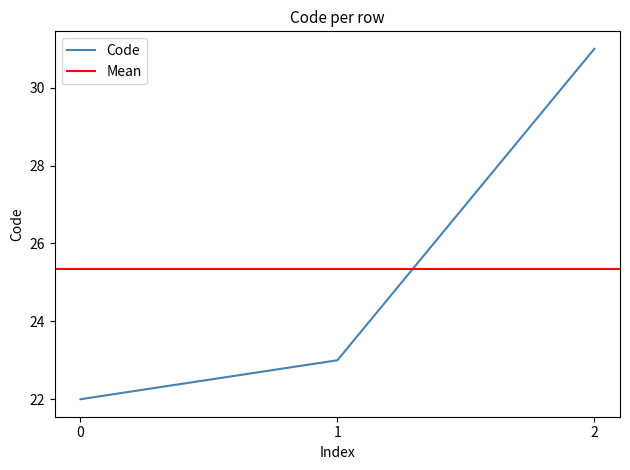

The Code series shows 37 at 1. True or false?

False